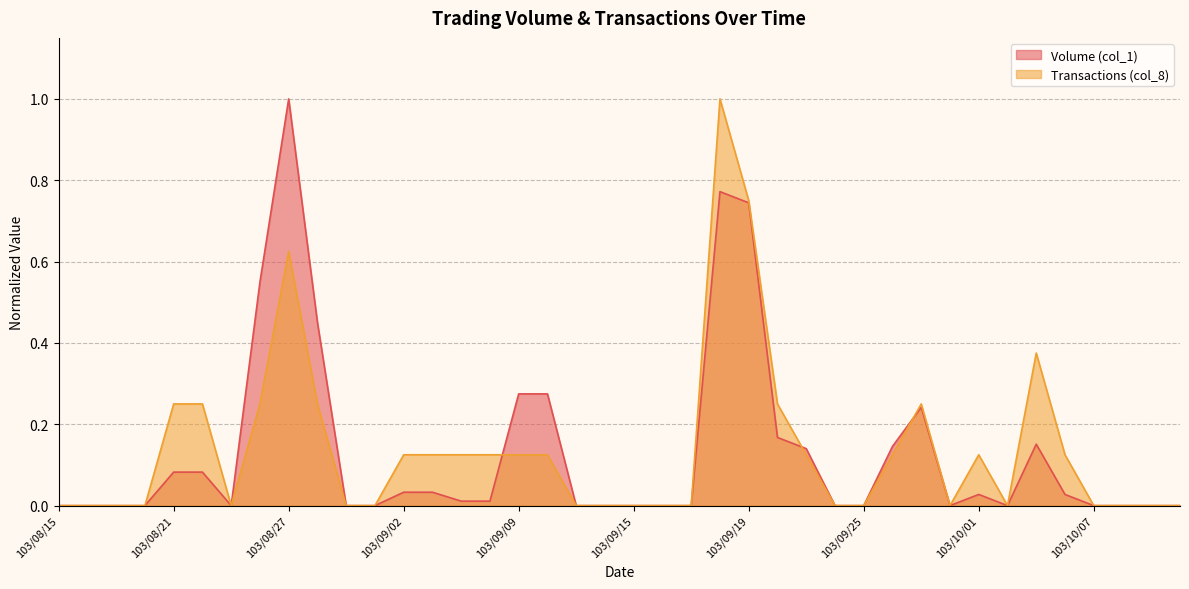

Which series changed the most between 103/08/21 and 103/09/11?

Transactions (col_8)